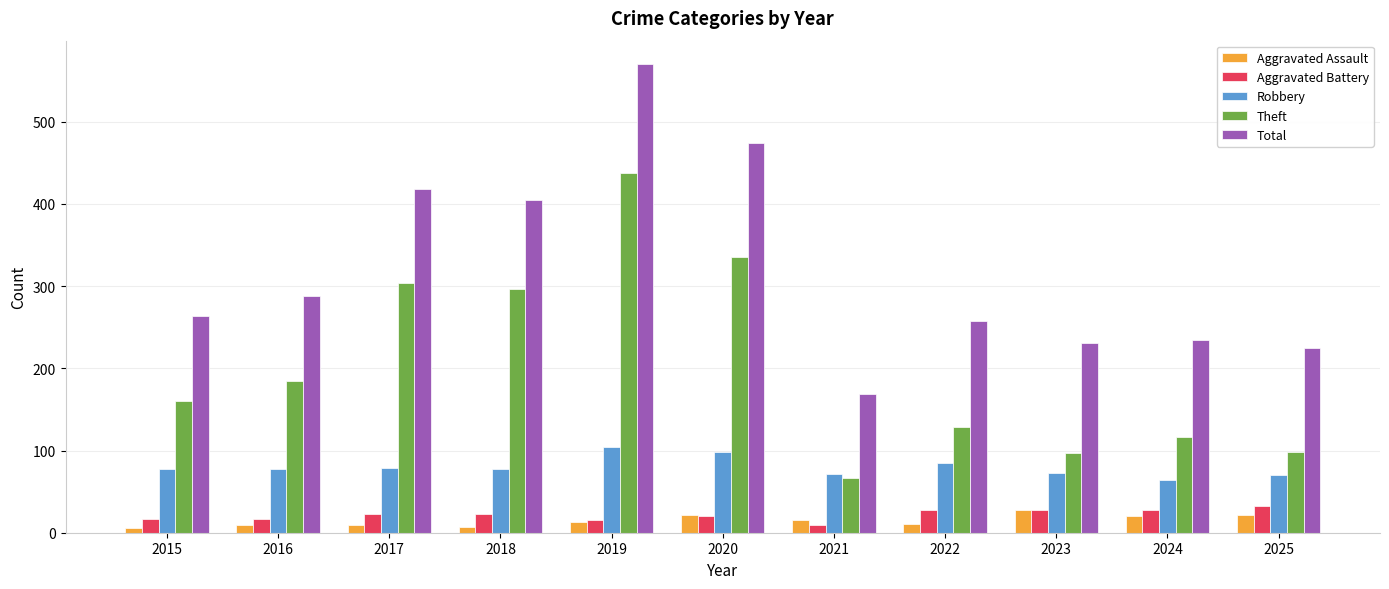

What is the average value of the Theft series?

202